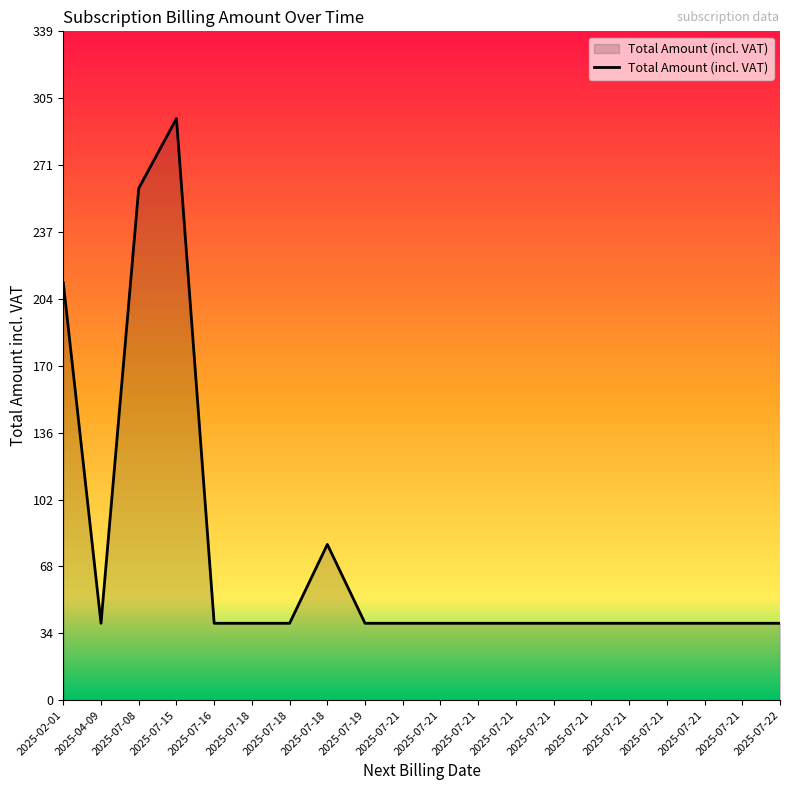

Where is the first local maximum?

2025-07-15